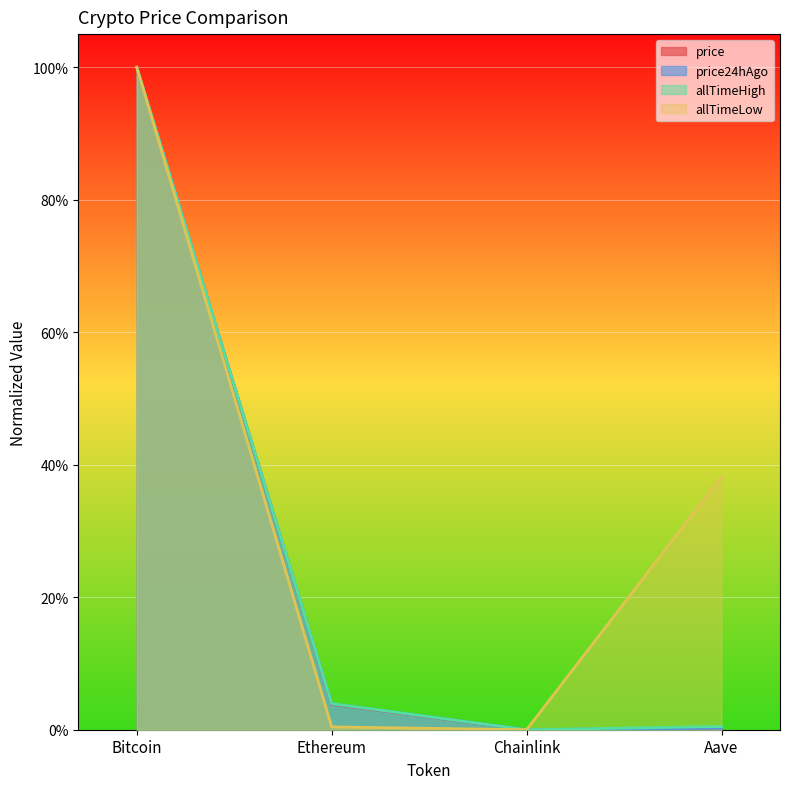

True or false: price24hAgo and allTimeLow cross at least once.

False